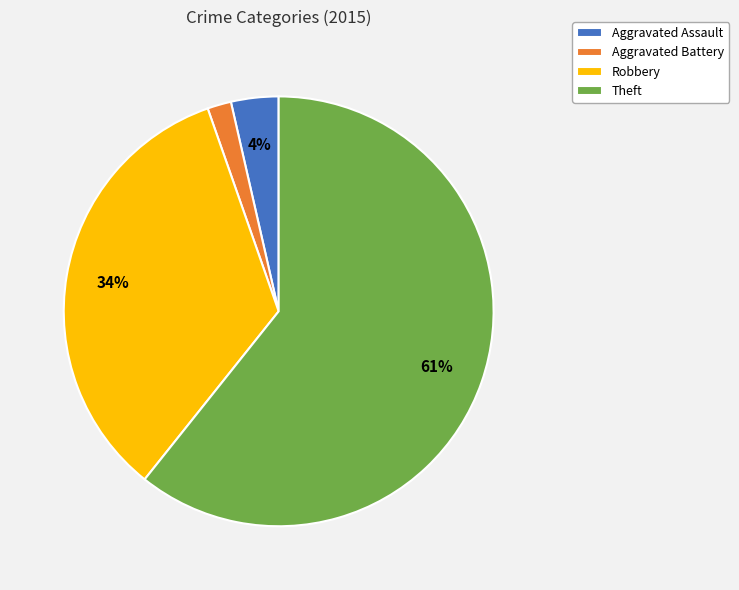

Do Robbery and Theft together represent more than half of the pie?

Yes